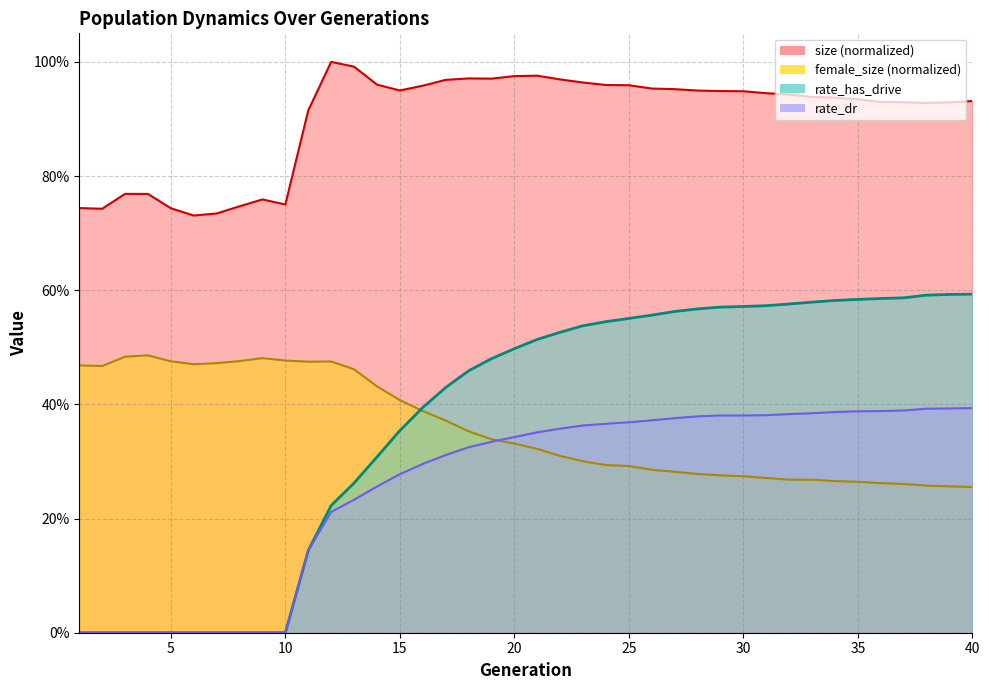

Is it true that female_size equals 0.4 at 37?

False